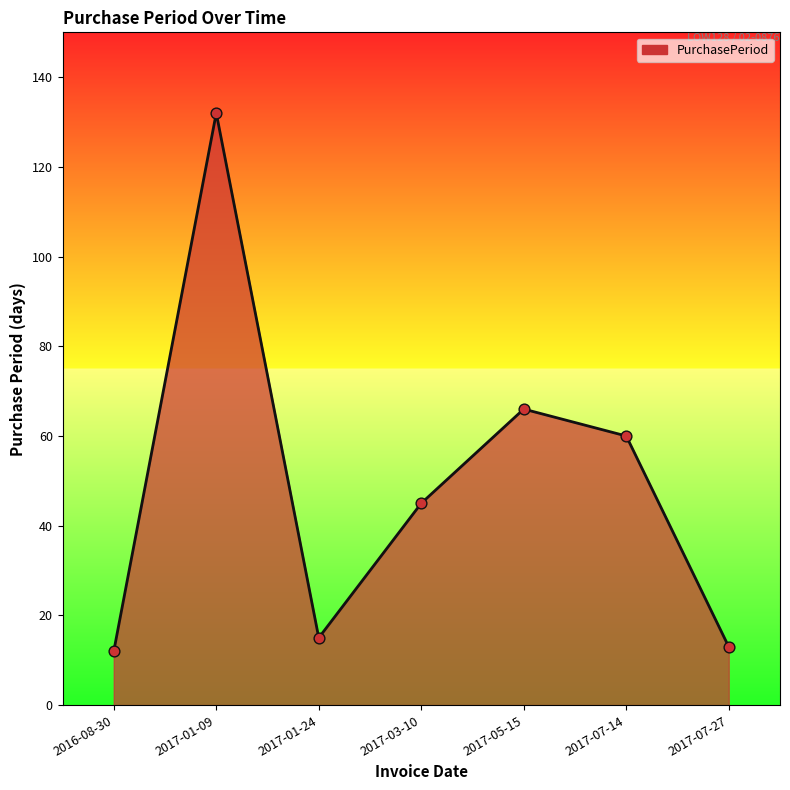

What is the change in value from 2017-01-09 to 2017-05-15?

-66